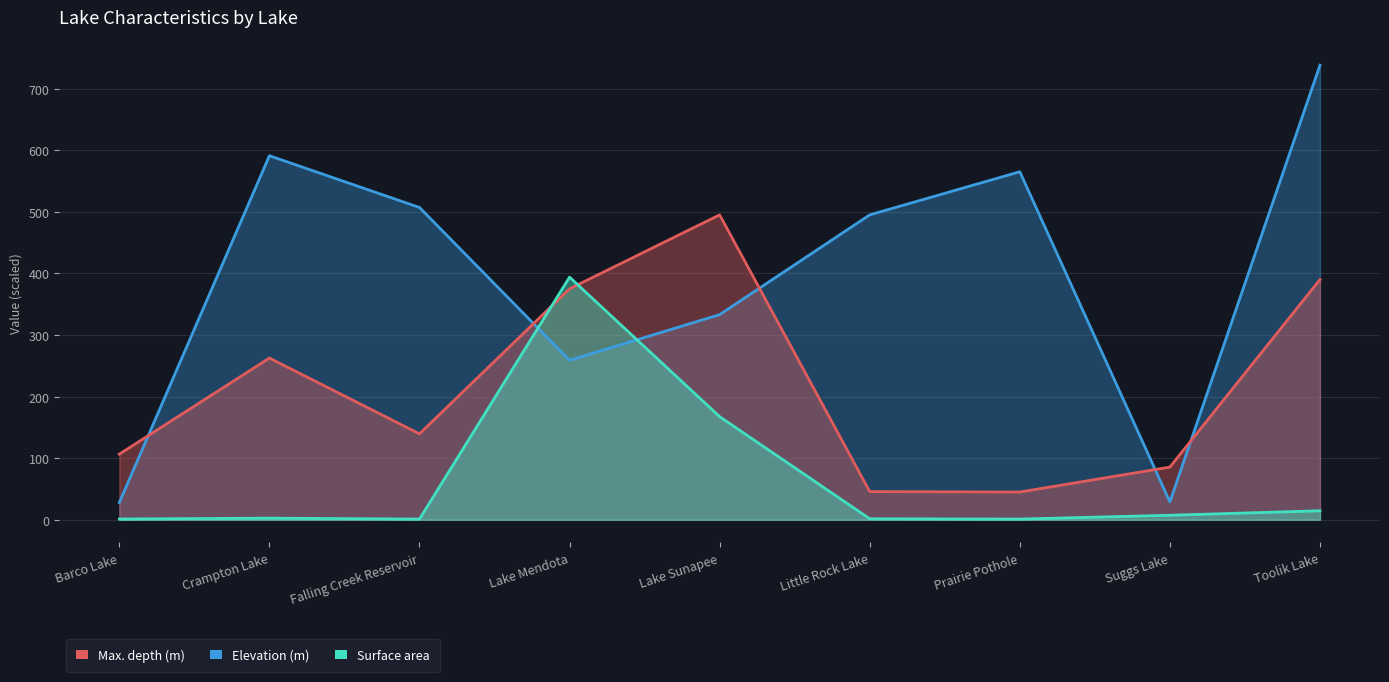

Where do Elevation (m) and Max. depth (m) first cross each other?

Barco Lake and Crampton Lake